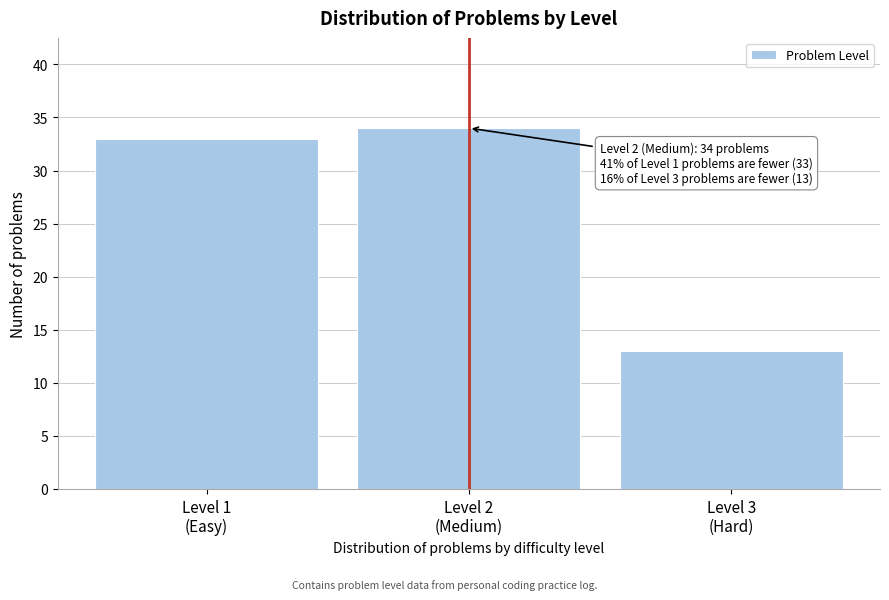

Reading left to right, what are all the values shown in this chart?

33	34	13